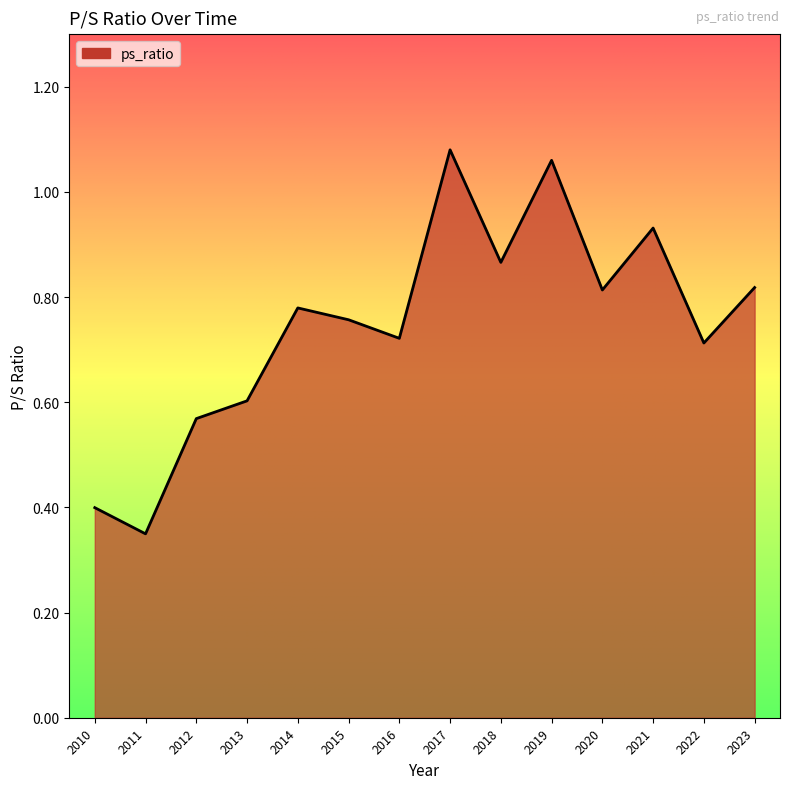

What is the change in value from 2012 to 2017?

+0.5